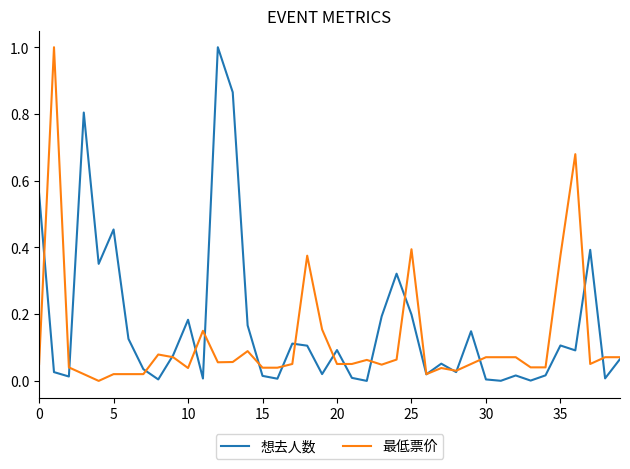

Which series has the largest total across all categories?

想去人数